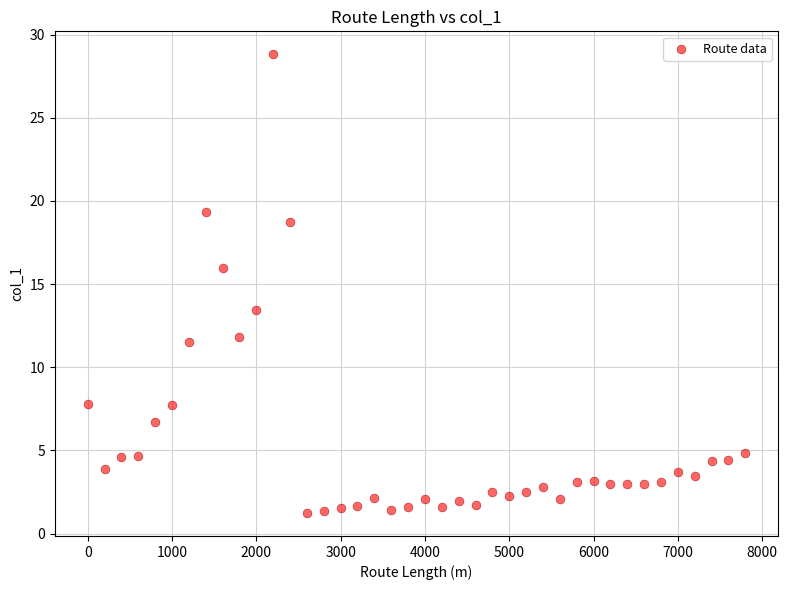

What Y value in the scatter plot is closest to 15?

16.0